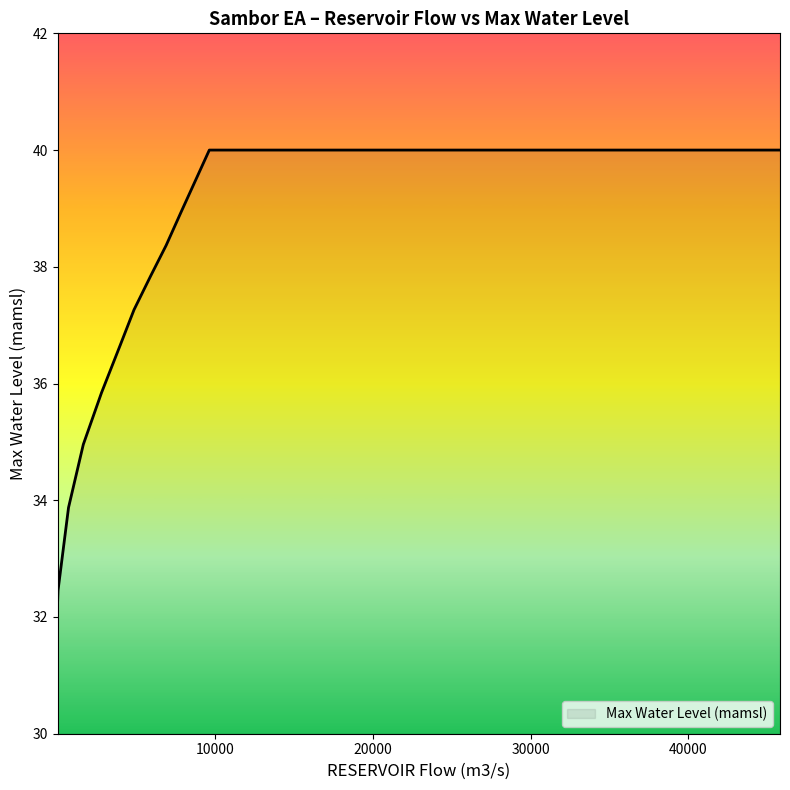

What is the maximum value shown in the chart?

40.0